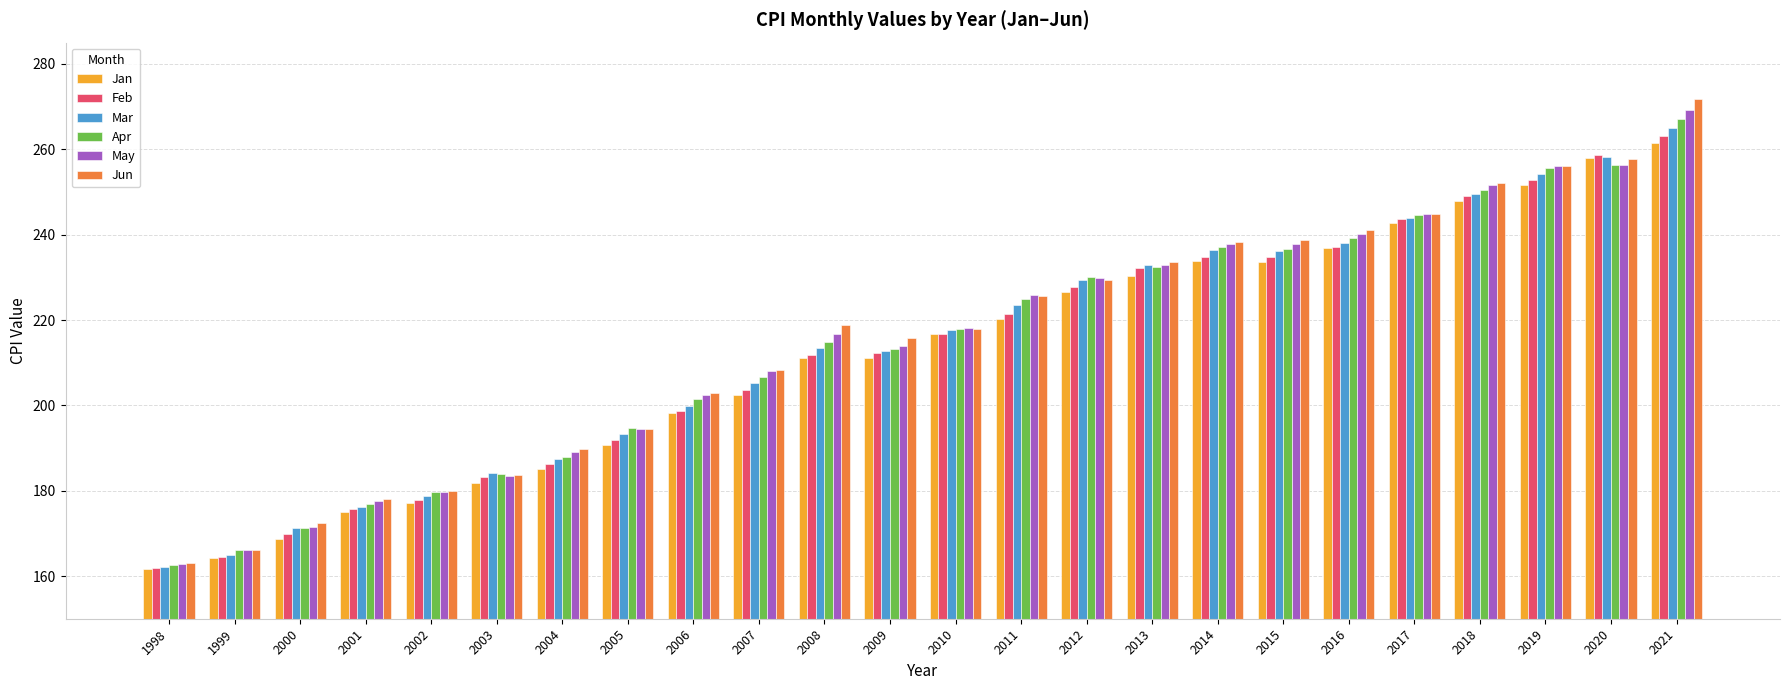

What is the total value across all series at 2016?

1432.7